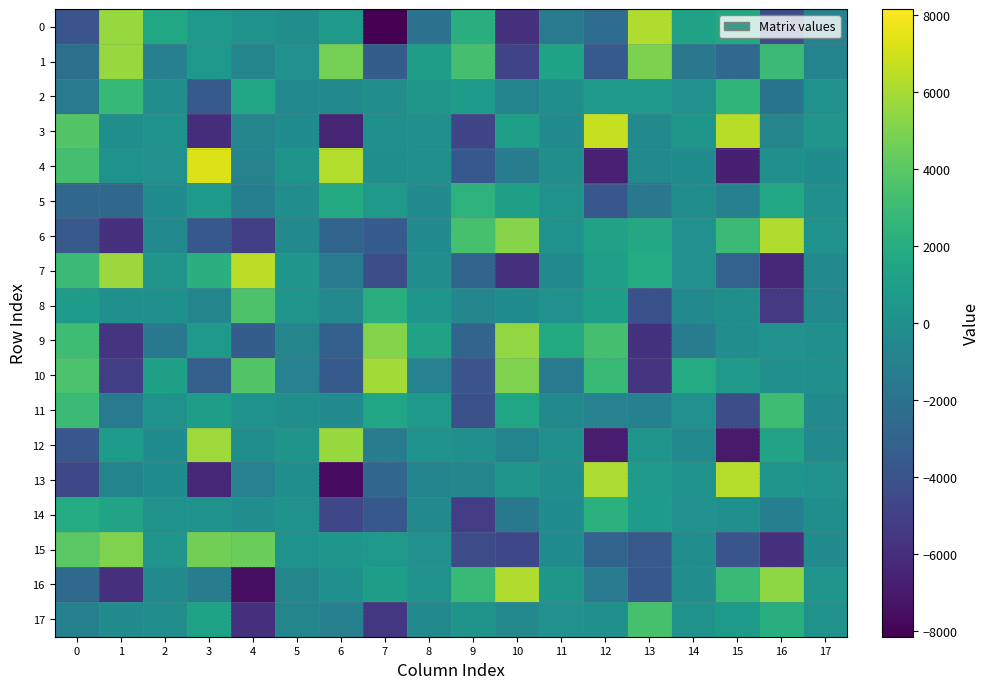

Reading right to left, list all the values displayed in this chart.

0: 17=-879.9	16=-4287.2	15=1747.5	14=1226.4	13=6226.1	12=-2303.3	11=-1371.3	10=-5801.5	9=2055.3	8=-1943.5	7=-8143.9	6=662.6	5=-77.2	4=206.8	3=525.8	2=1630.4	1=5644.7	0=-3862.8
1: 17=-808.1	16=2986.3	15=-2575.5	14=-1653.4	13=4959.4	12=-3539.9	11=1278.7	10=-4886.2	9=3312.3	8=999.4	7=-3320.8	6=4716.3	5=102.7	4=-747.7	3=526.4	2=-1055.5	1=5652.2	0=-2126.3
2: 17=207.3	16=-1799.8	15=2538.3	14=97.3	13=583.2	12=595.5	11=-6.4	10=-776.0	9=850.6	8=494.0	7=-86.4	6=-429.4	5=-318.9	4=1471.4	3=-3531.8	2=-167.0	1=2765.2	0=-1387.1
3: 17=354.7	16=-745.5	15=6396.2	14=472.5	13=-347.6	12=6713.7	11=-266.0	10=1035.1	9=-4752.9	8=58.6	7=27.7	6=-6441.9	5=-230.1	4=-716.0	3=-6001.9	2=173.5	1=-9.7	0=3800.9
4: 17=-216.3	16=20.2	15=-6736.3	14=-216.3	13=-377.6	12=-6676.0	11=-117.8	10=-1272.0	9=-3651.2	8=6.2	7=-46.7	6=6287.0	5=311.7	4=-832.5	3=7297.8	2=88.4	1=133.3	0=3315.9
5: 17=6.1	16=1527.7	15=-972.2	14=-135.5	13=-1596.1	12=-3722.1	11=127.4	10=1204.4	9=2375.6	8=-298.1	7=661.0	6=1820.6	5=-146.1	4=-1087.3	3=759.4	2=-207.0	1=-2622.9	0=-2621.6
6: 17=230.9	16=6226.5	15=2930.3	14=87.7	13=1676.7	12=1265.7	11=213.0	10=5216.1	9=3432.9	8=-316.5	7=-3391.3	6=-2872.4	5=-397.2	4=-5096.8	3=-3688.8	2=-320.1	1=-5830.1	0=-3593.0
7: 17=-403.4	16=-6240.9	15=-3025.5	14=109.1	13=1877.9	12=1074.3	11=-395.1	10=-5847.6	9=-2808.9	8=-140.0	7=-4222.9	6=-1396.9	5=389.6	4=6479.9	3=2219.8	2=372.7	1=5692.9	0=2971.0
8: 17=-425.6	16=-5463.6	15=-7.6	14=-323.8	13=-4058.2	12=893.7	11=94.5	10=-213.6	9=-598.6	8=407.3	7=2065.8	6=-490.8	5=380.0	4=3564.8	3=-655.0	2=59.3	1=8.4	0=801.4
9: 17=14.0	16=108.7	15=-134.7	14=-1305.7	13=-5747.2	12=3361.9	11=1792.2	10=5501.3	9=-2823.9	8=1226.4	7=5113.6	6=-3170.9	5=-707.0	4=-3329.5	3=655.5	2=-1578.6	1=-5603.4	0=3114.2
10: 17=32.9	16=24.6	15=592.1	14=1891.0	13=-5623.0	12=2848.7	11=-1512.7	10=5024.4	9=-3843.5	8=-891.5	7=5914.3	6=-3497.0	5=-896.4	4=3784.9	3=-3209.1	2=1182.2	1=-5134.7	0=3550.6
11: 17=-376.9	16=3114.2	15=-4200.1	14=101.3	13=-1004.4	12=-933.9	11=-389.4	10=1460.0	9=-4084.0	8=680.9	7=1426.5	6=-274.9	5=-5.0	4=148.6	3=892.3	2=157.9	1=-1472.6	0=2975.4
12: 17=-350.1	16=1346.6	15=-6978.3	14=-384.2	13=399.3	12=-6878.2	11=31.0	10=-799.3	9=5.8	8=171.5	7=-1260.3	6=5645.4	5=293.4	4=-56.1	3=5754.2	2=-240.5	1=833.5	0=-3700.5
13: 17=250.2	16=400.1	15=6320.5	14=218.5	13=679.6	12=6170.3	11=-4.2	10=428.9	9=-636.2	8=-767.7	7=-2790.8	6=-7650.6	5=-0.6	4=-914.6	3=-6304.1	2=-194.5	1=-765.8	0=-4622.2
14: 17=-59.7	16=-1106.3	15=43.5	14=105.6	13=837.3	12=2277.7	11=-219.6	10=-1579.1	9=-5192.0	8=-354.8	7=-3641.9	6=-4697.2	5=198.5	4=-132.1	3=143.5	2=145.7	1=1394.4	0=1900.0
15: 17=-301.5	16=-5843.4	15=-3813.4	14=-146.0	13=-3574.1	12=-2871.2	11=-245.3	10=-4609.3	9=-4401.7	8=91.1	7=559.6	6=436.2	5=172.4	4=4480.4	3=4660.1	2=332.1	1=4977.4	0=3947.7
16: 17=357.8	16=5361.2	15=2926.6	14=-161.5	13=-3635.1	12=-1523.7	11=467.6	10=6226.9	9=2878.6	8=133.0	7=1016.3	6=6.6	5=-639.4	4=-7463.9	3=-1270.0	2=-393.6	1=-5964.7	0=-2492.2
17: 17=210.7	16=2111.2	15=741.8	14=251.0	13=3396.6	12=32.0	11=103.3	10=-454.3	9=267.7	8=-319.1	7=-5515.9	6=-1059.8	5=-664.8	4=-5837.7	3=1284.9	2=-129.6	1=-307.9	0=-968.0